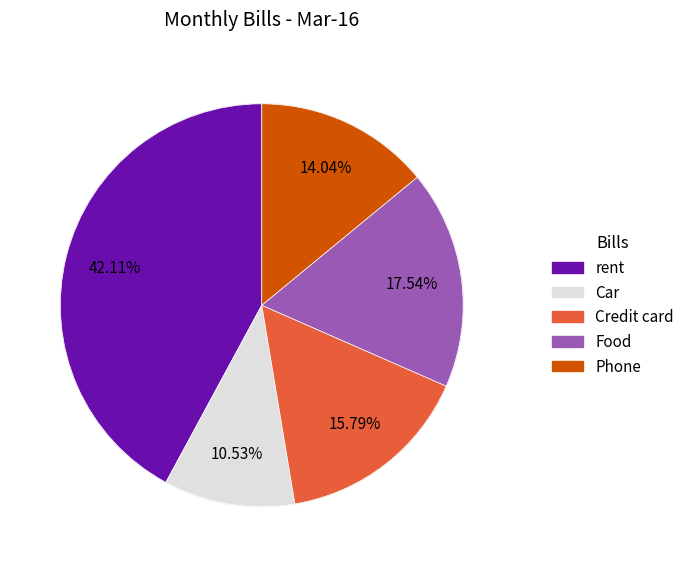

Which category has the biggest portion of the pie?

rent